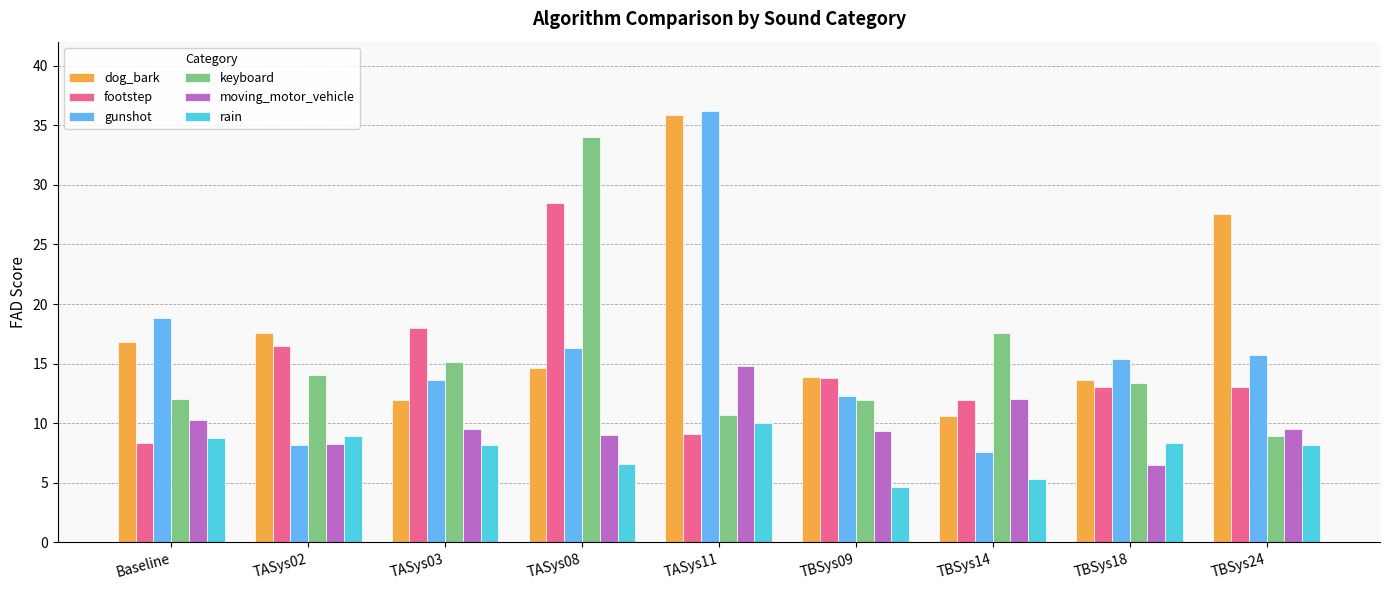

At Baseline, list the series in order from largest to smallest.

gunshot, dog_bark, keyboard, moving_motor_vehicle, rain, footstep